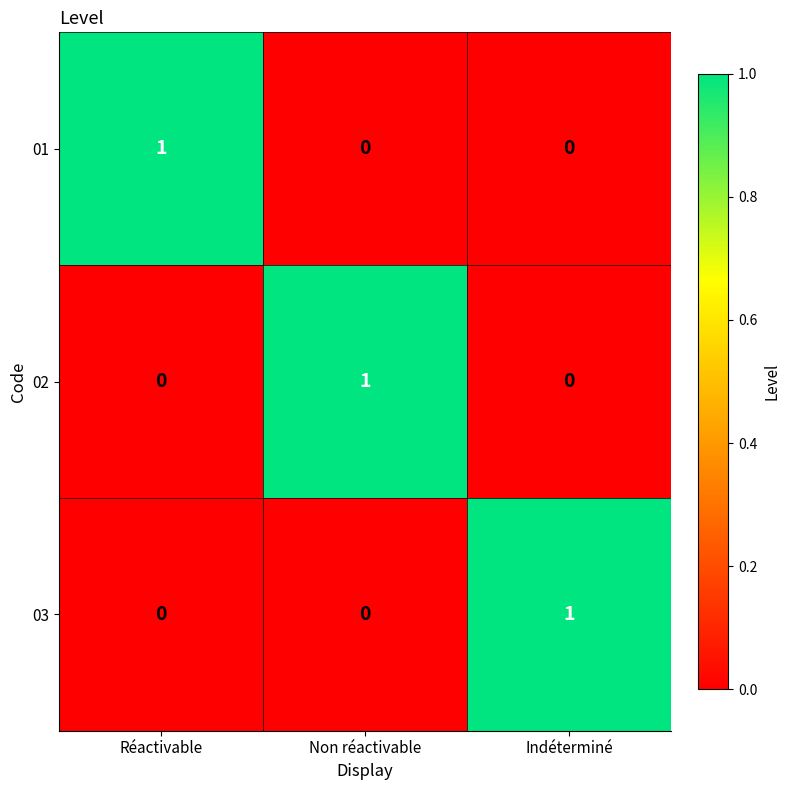

Count the 03 values in the range 0 to 1.

3